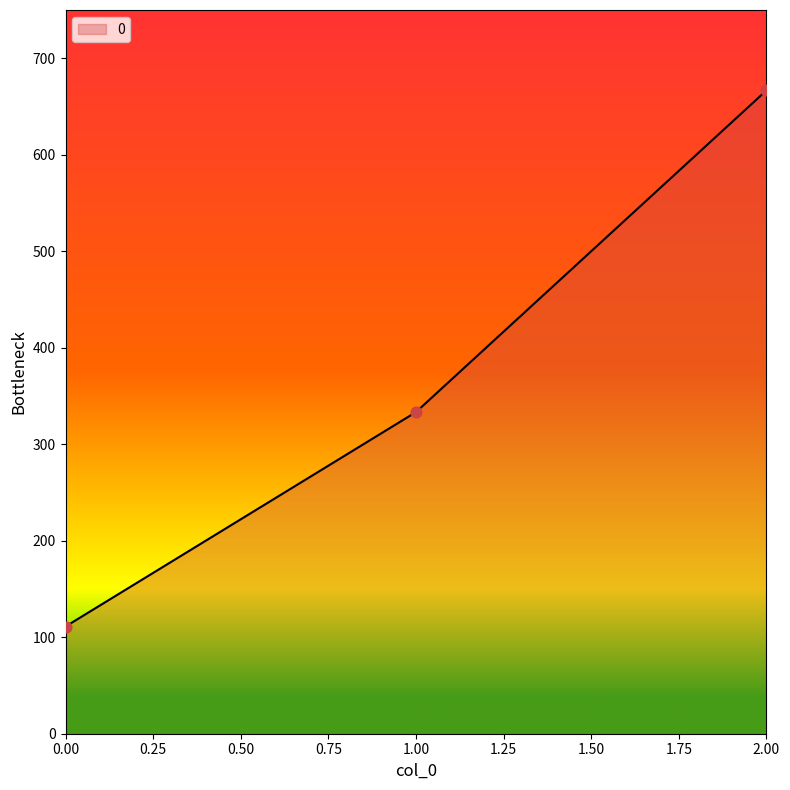

Which has a higher value, 2.00 or 0.00?

2.00